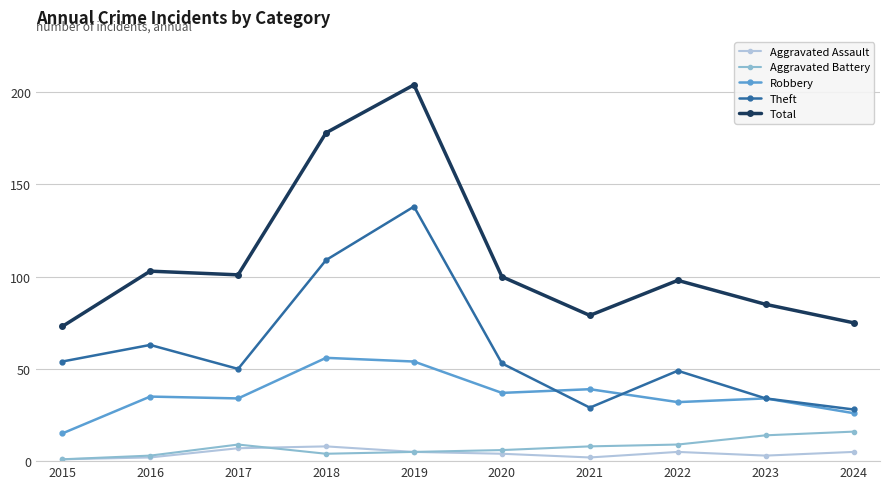

True or false: Theft and Total intersect in this chart.

False